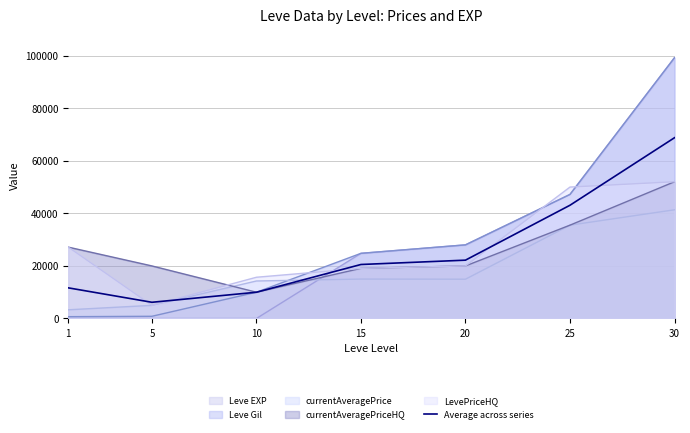

What is the change in value from 5 to 30?

+62602.2